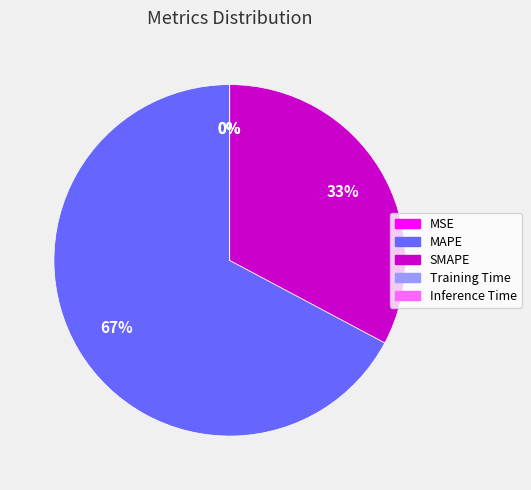

Which slice represents more than half of the pie?

MAPE